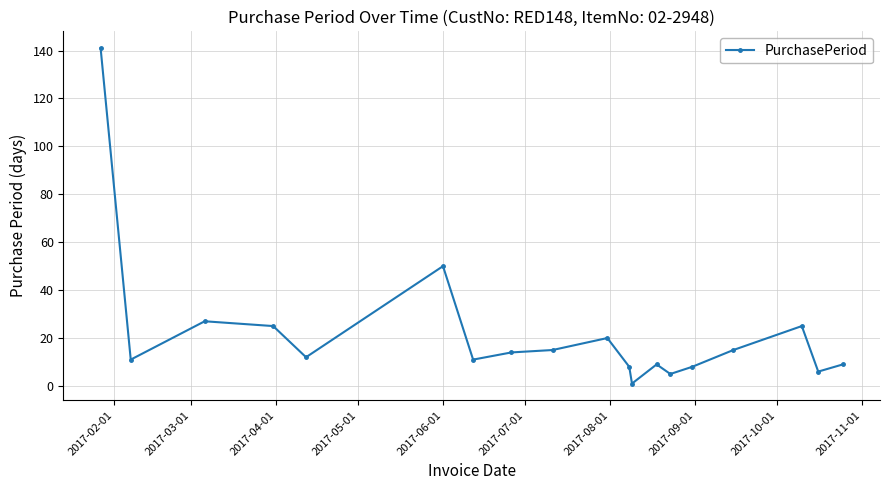

What is the sum of all values?

412